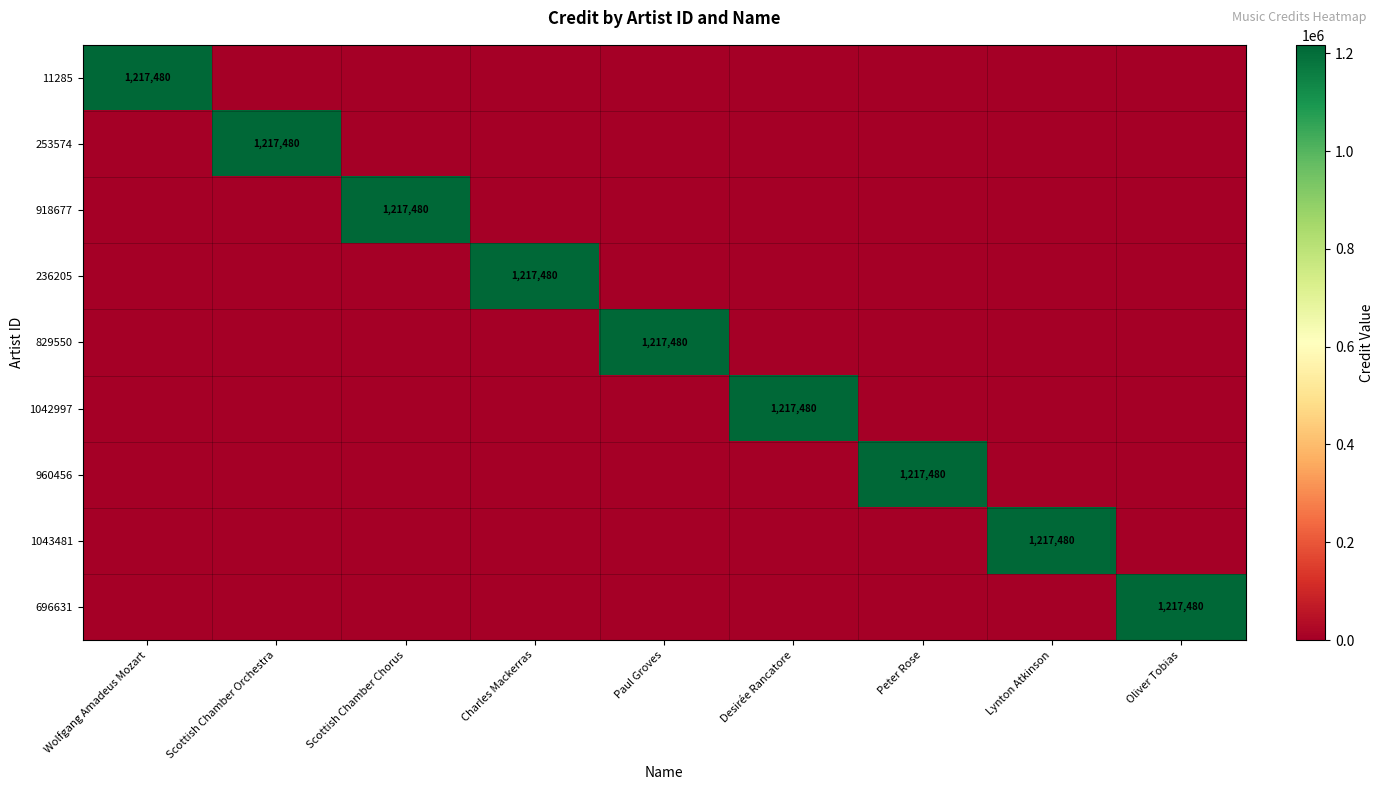

What is the spread (max minus min) of values at Charles Mackerras?

1217480